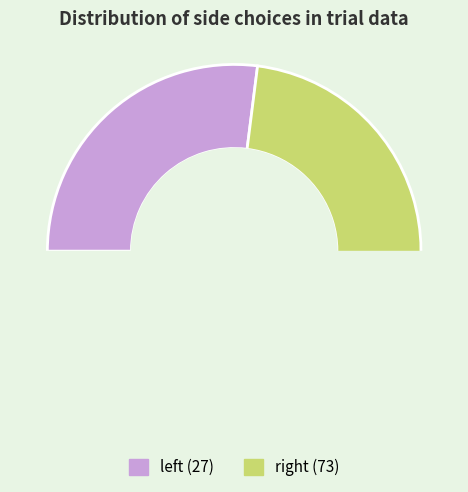

To the nearest percent, what is the average slice percentage?

50%